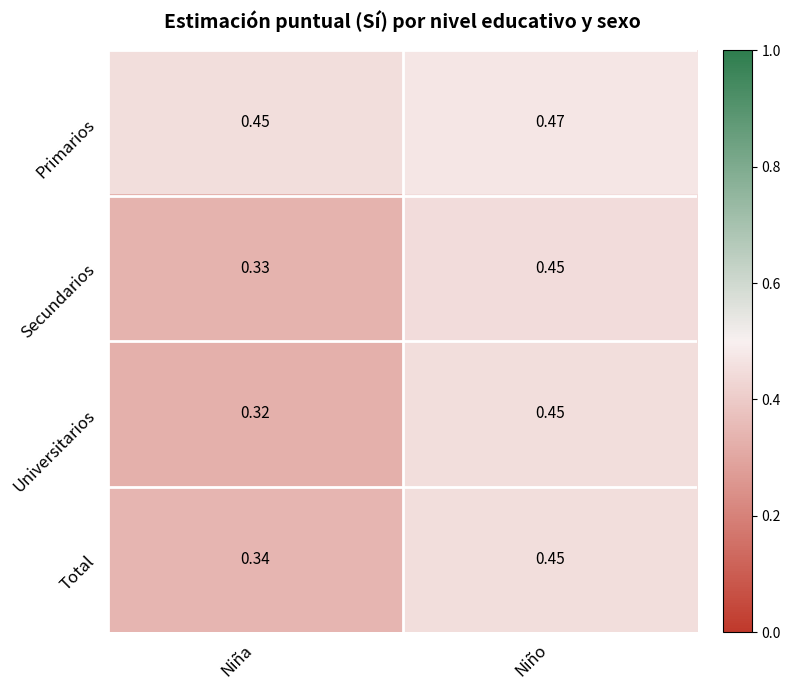

Between Niña and Niño, which series saw the biggest shift?

Universitarios